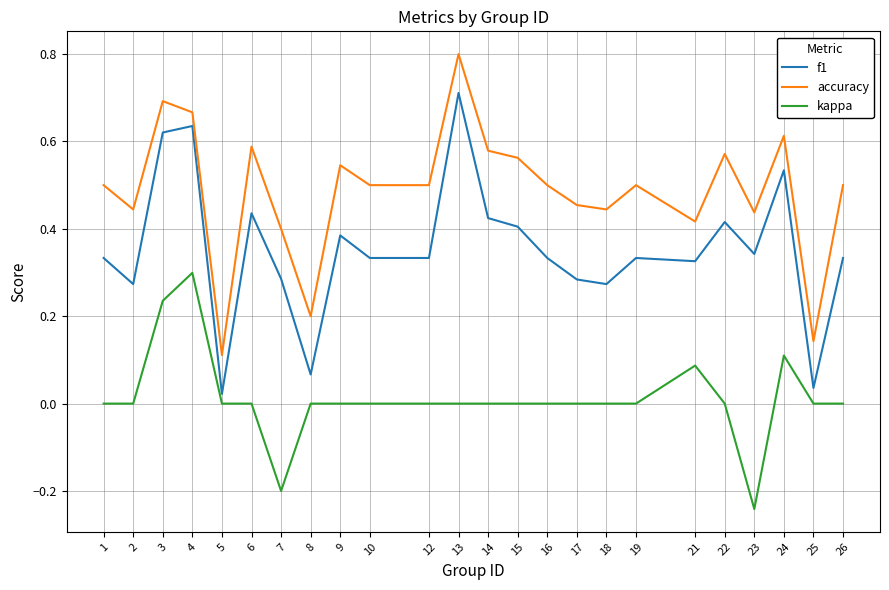

At which label is accuracy closest to 0?

5